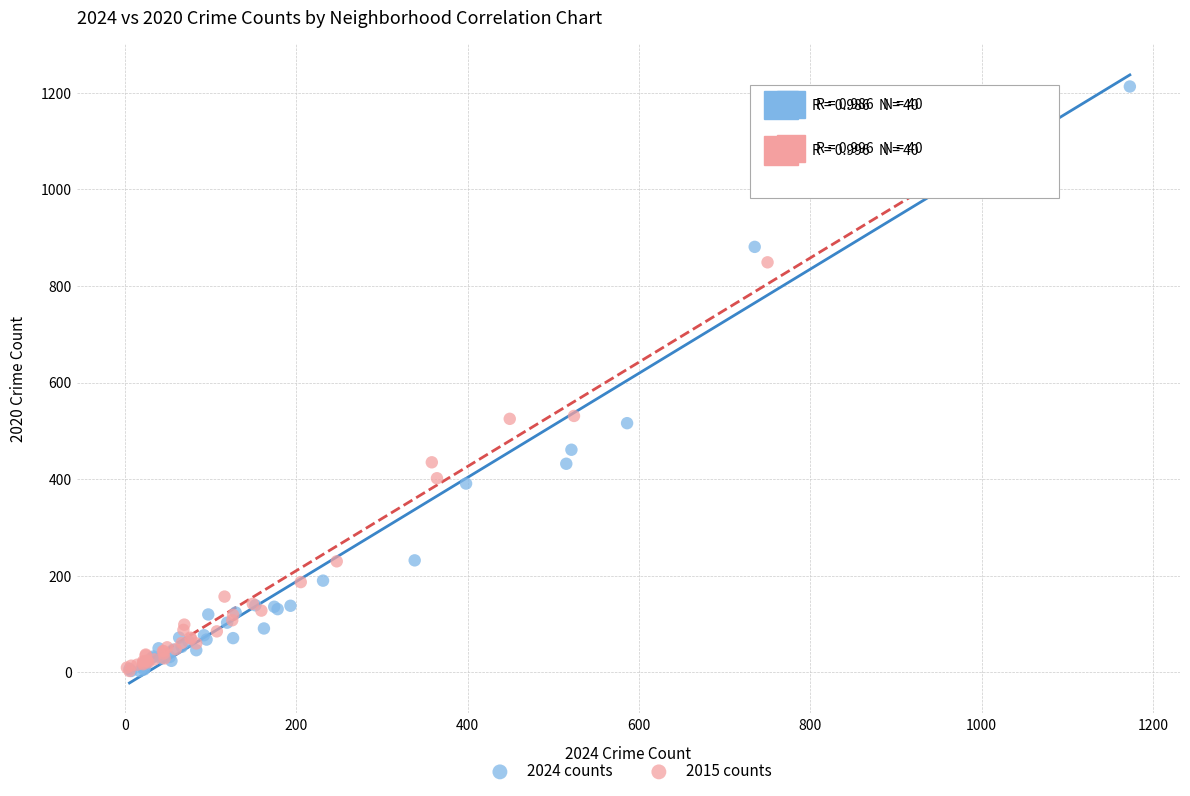

Which series reaches the maximum Y coordinate?

2024 counts